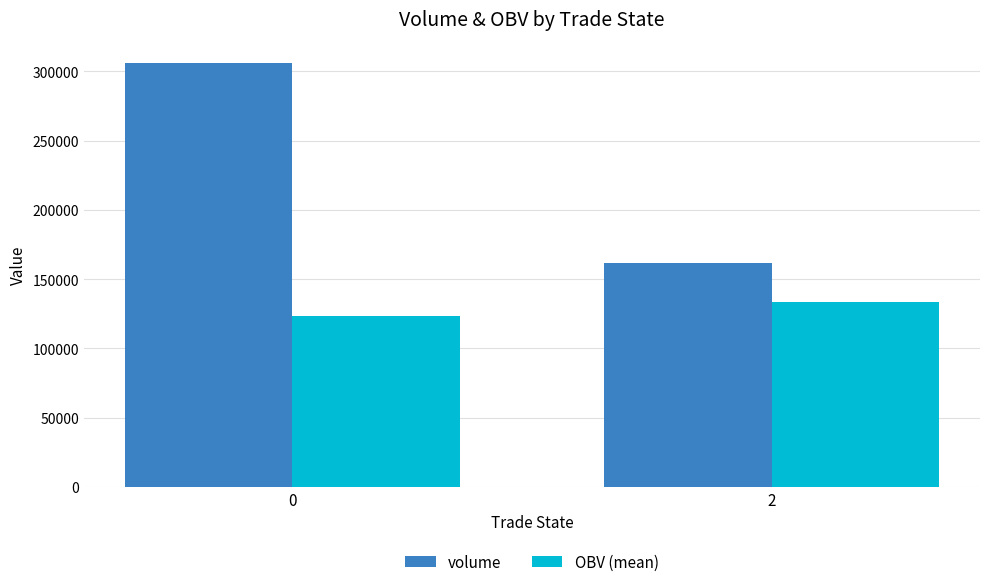

How many bars are there in each group?

2